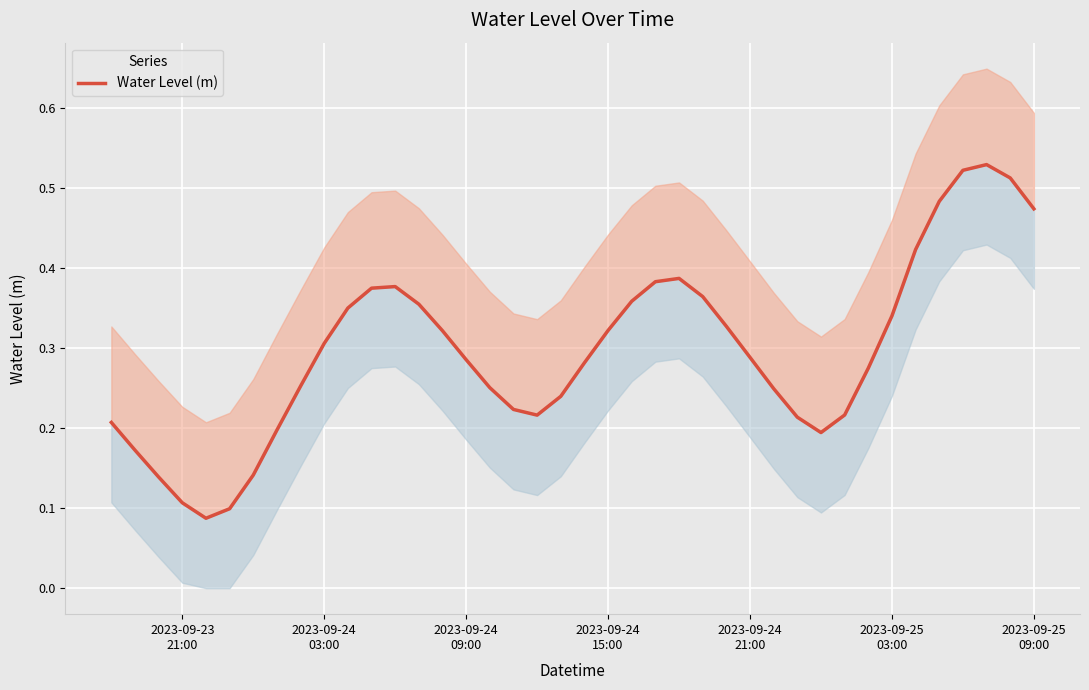

How many values are between 0 and 1?

40